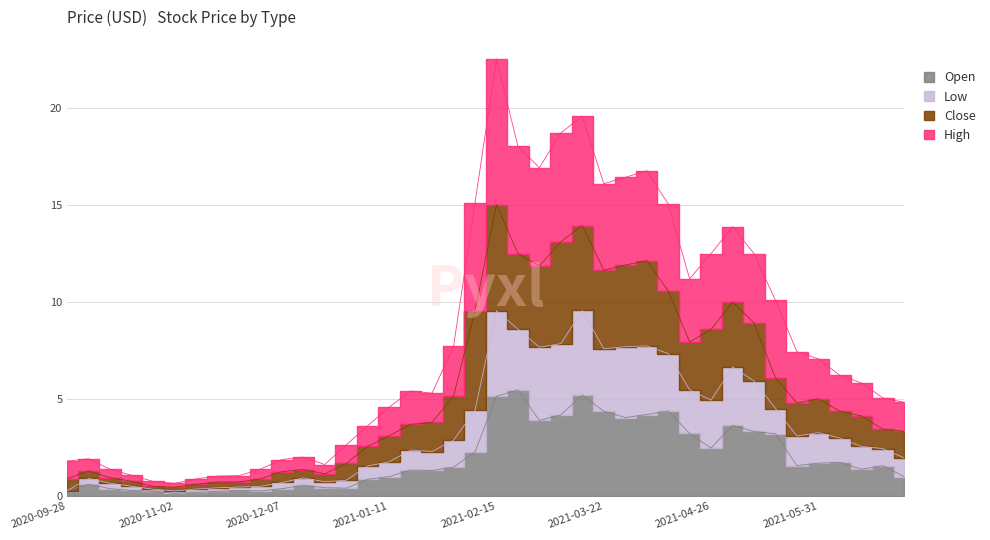

What is the difference between the High values at 2021-01-04 and 2020-11-23?

2.6